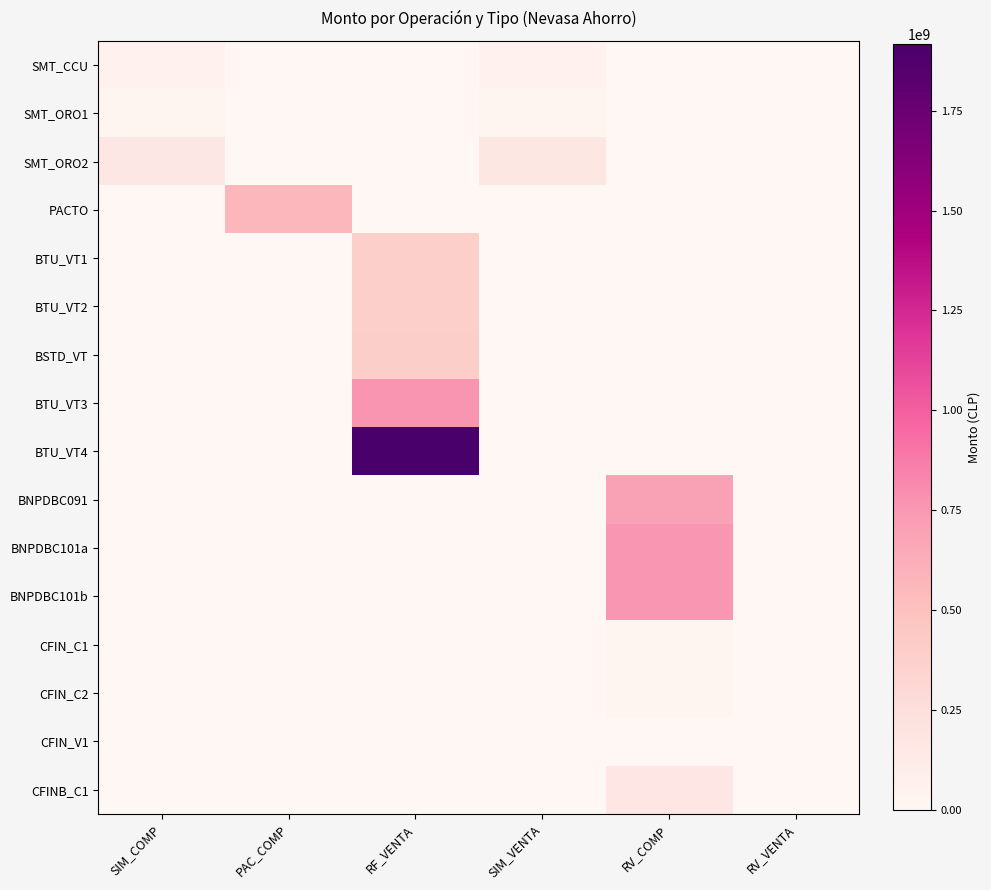

Count the number of categories in the chart.

6